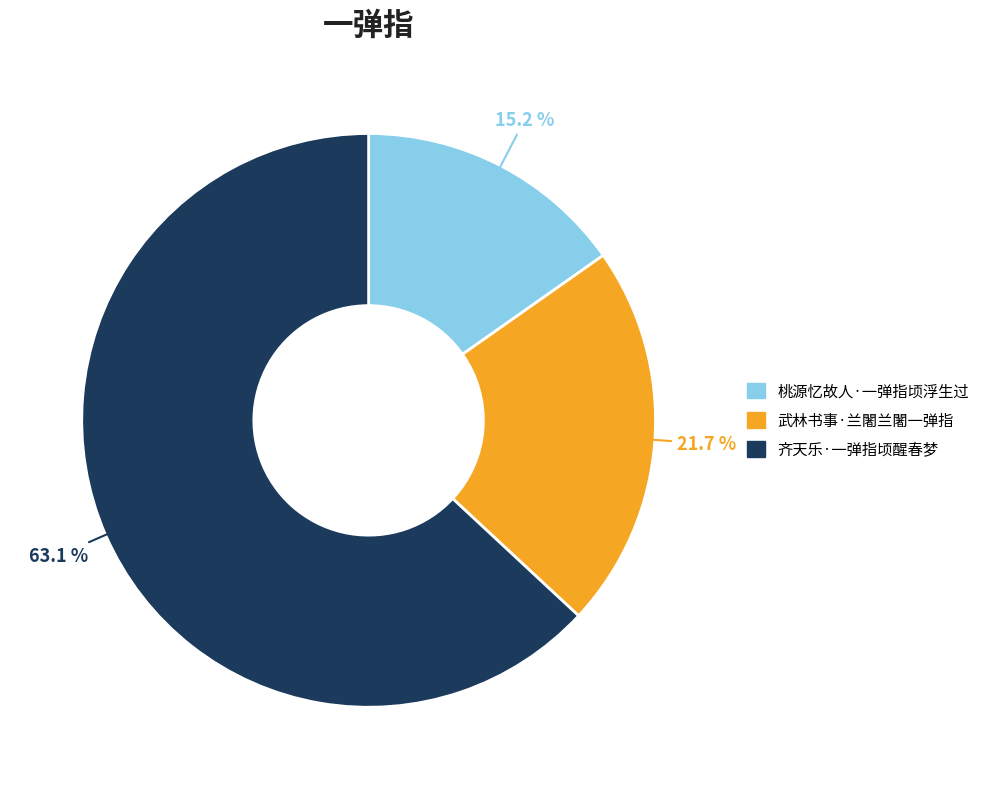

Count the number of slices in the pie.

3